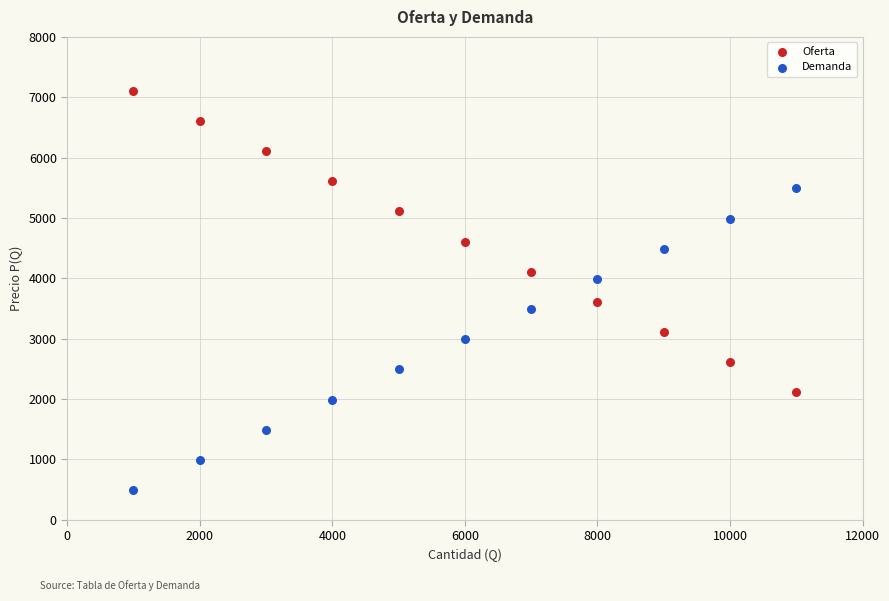

Across all data points, what is the range of X values (max minus min)?

10000